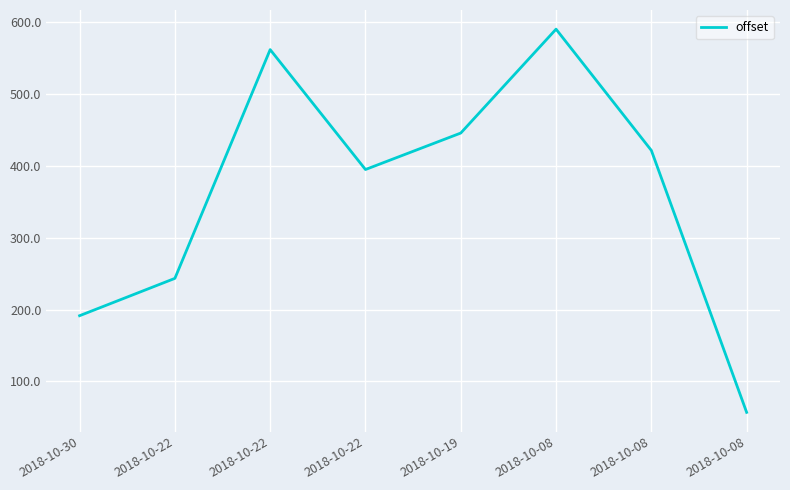

How many lines are shown in the chart?

1